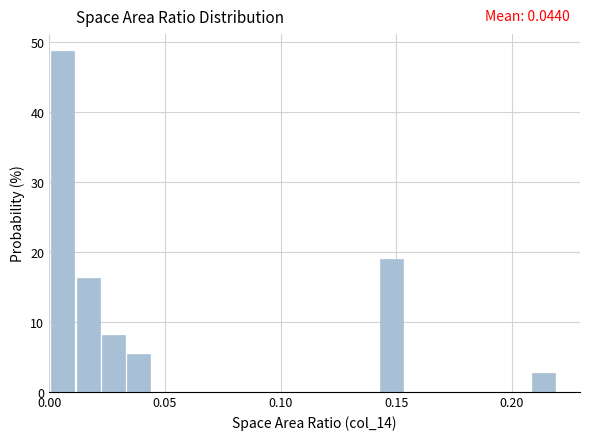

Read against the x-axis, roughly where is the centre of the tallest bar?

0.005